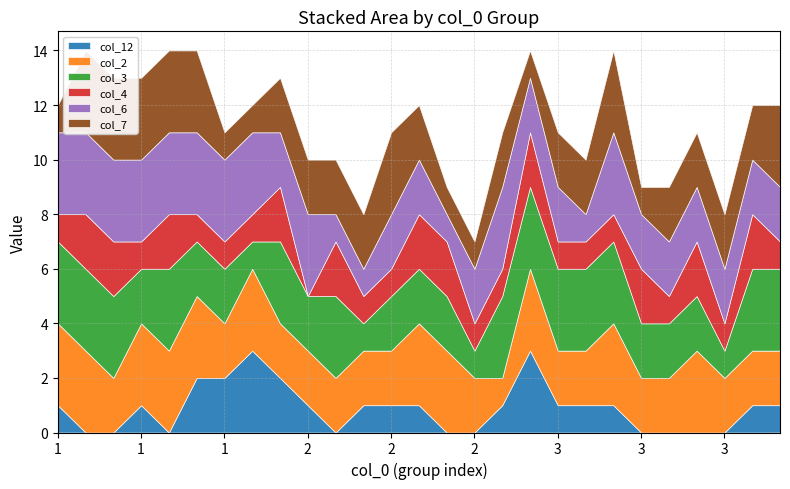

What is the value of the col_6 point at the 5th from the left?

3